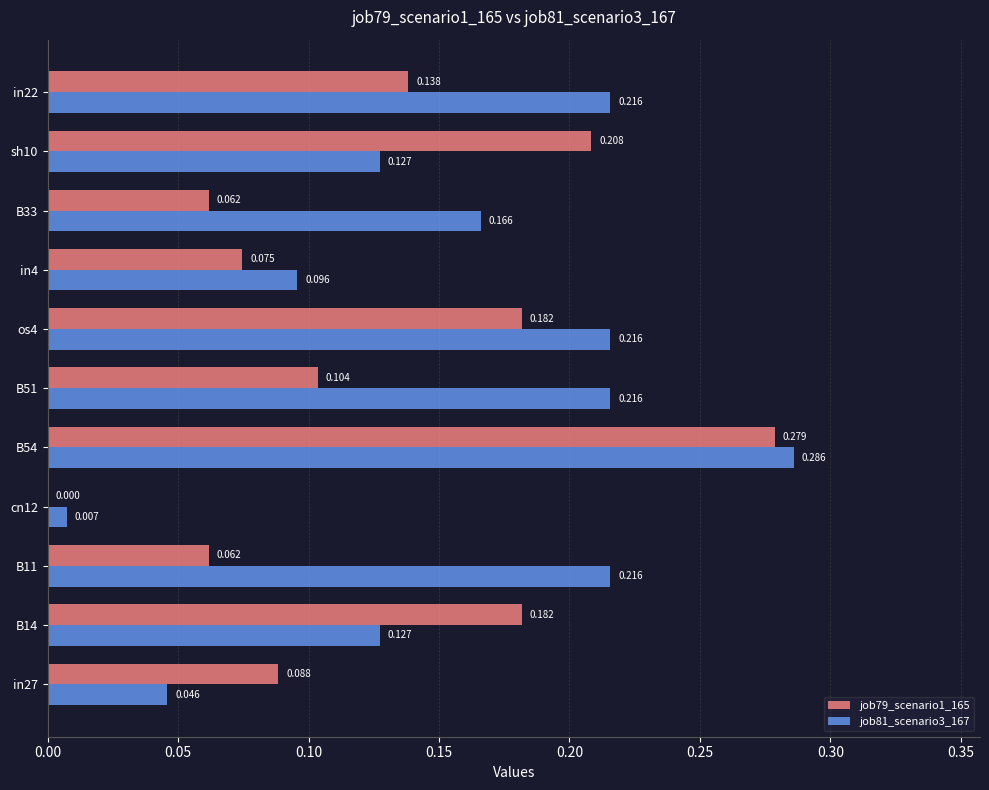

At which category is the sum across all series the highest?

B54